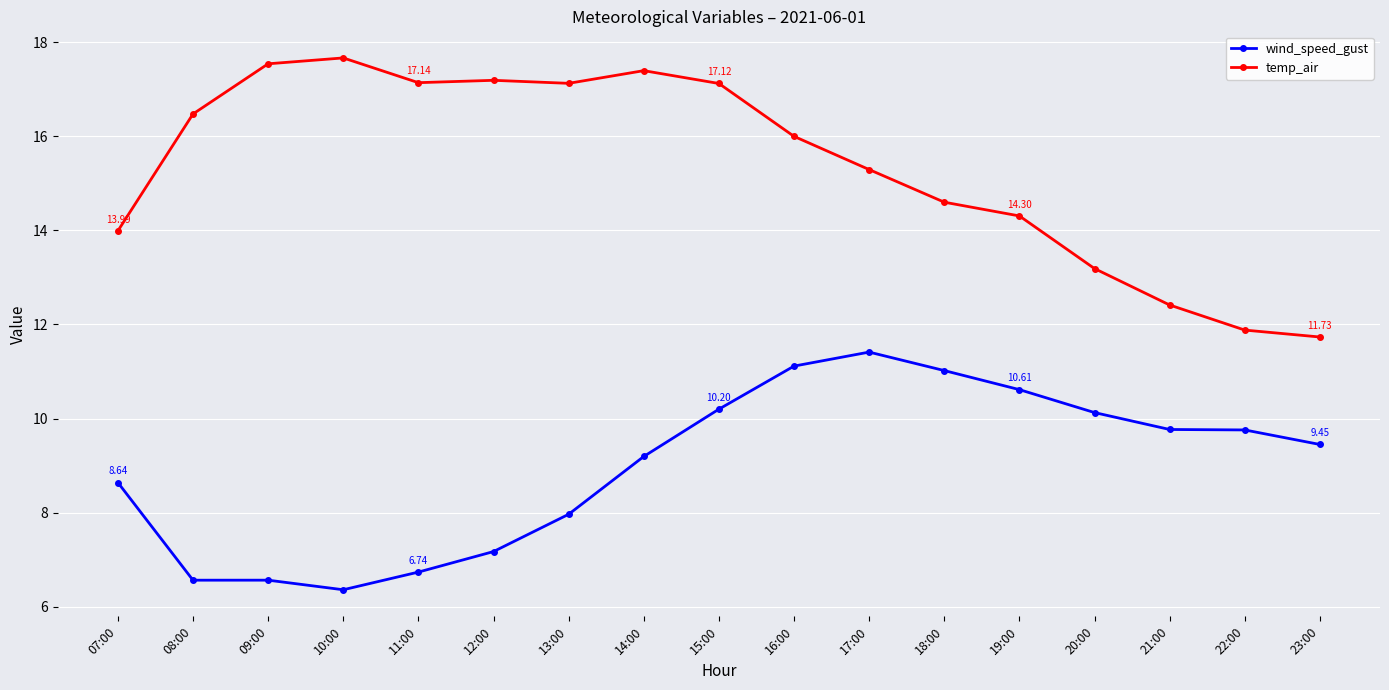

Does the chart have visible grid lines?

Yes